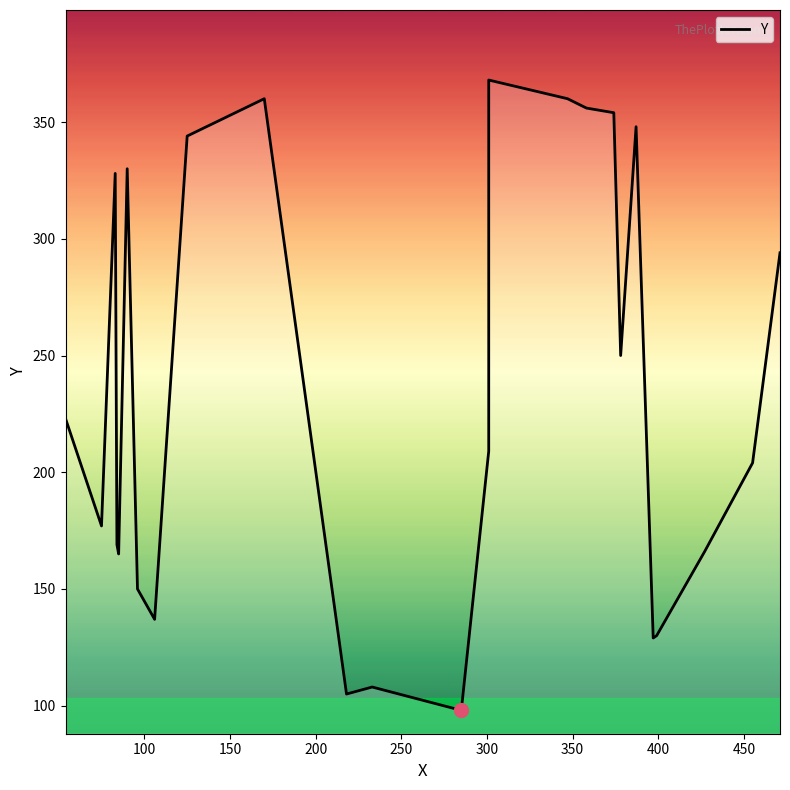

The value at 50 is 69. True or false?

False